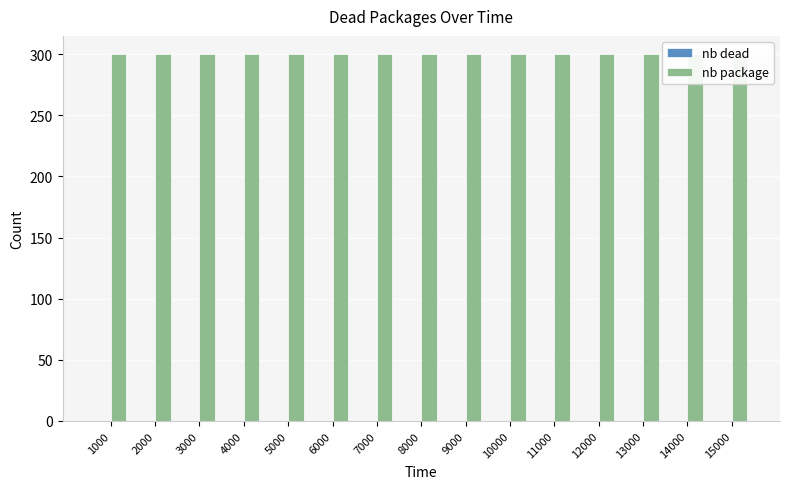

At how many categories does at least one series exceed 145?

15